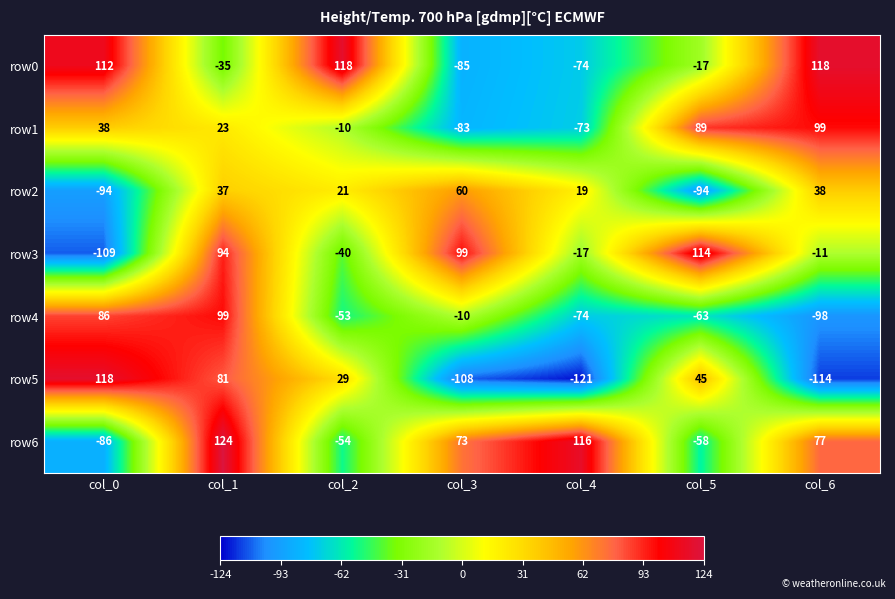

What is the smallest value displayed?

-121